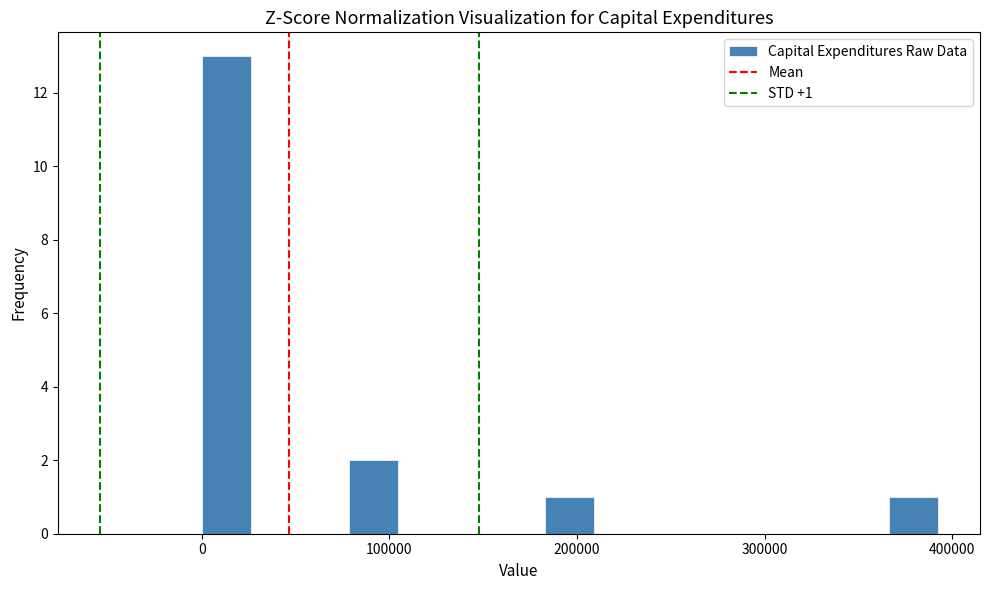

Read against the x-axis, roughly where is the centre of the tallest bar?

10000